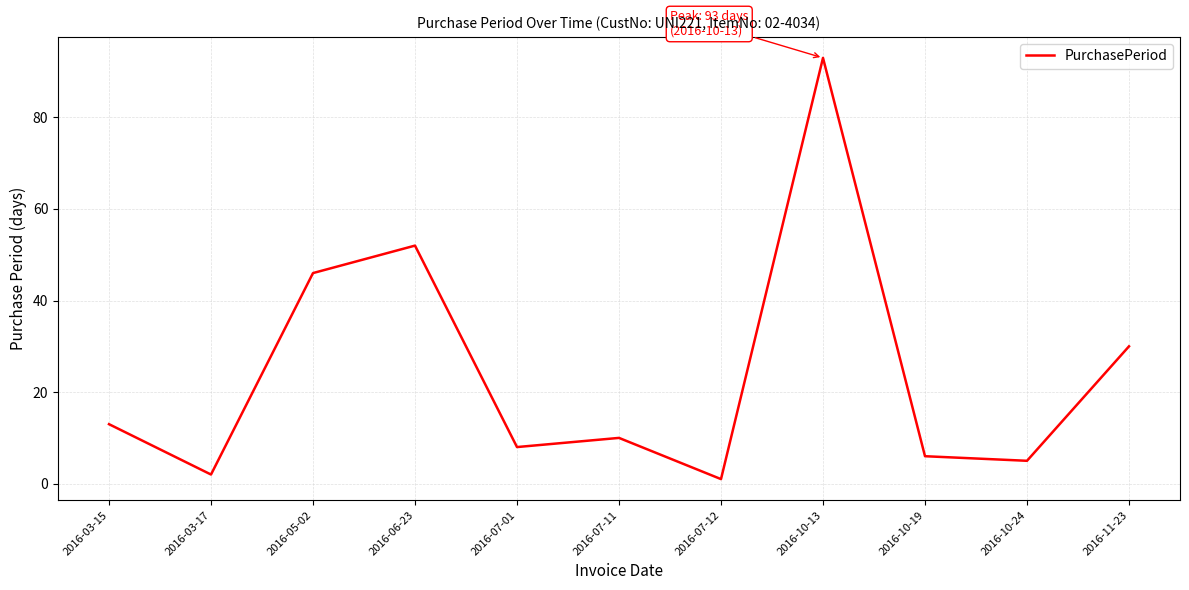

What is the greatest value displayed?

93